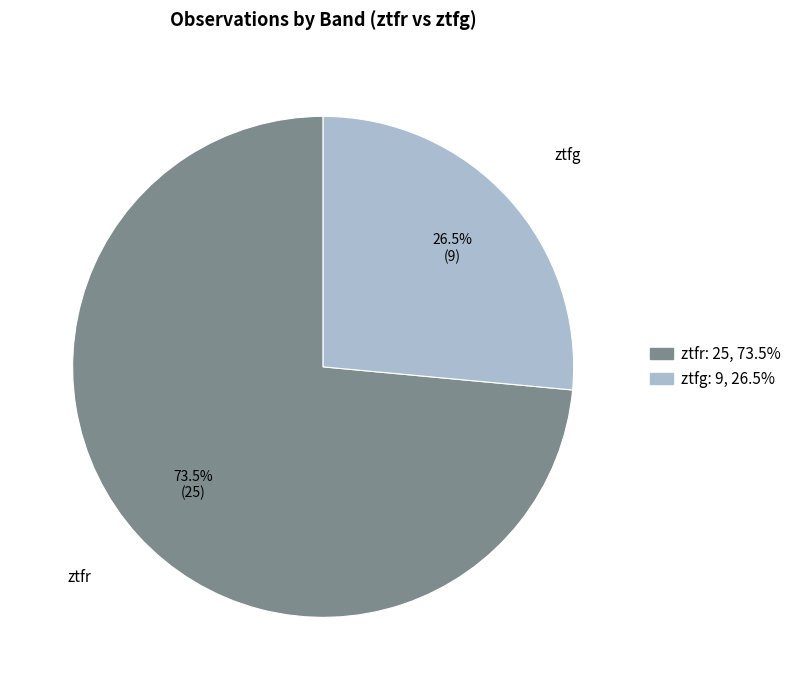

Which slice is the largest?

ztfr